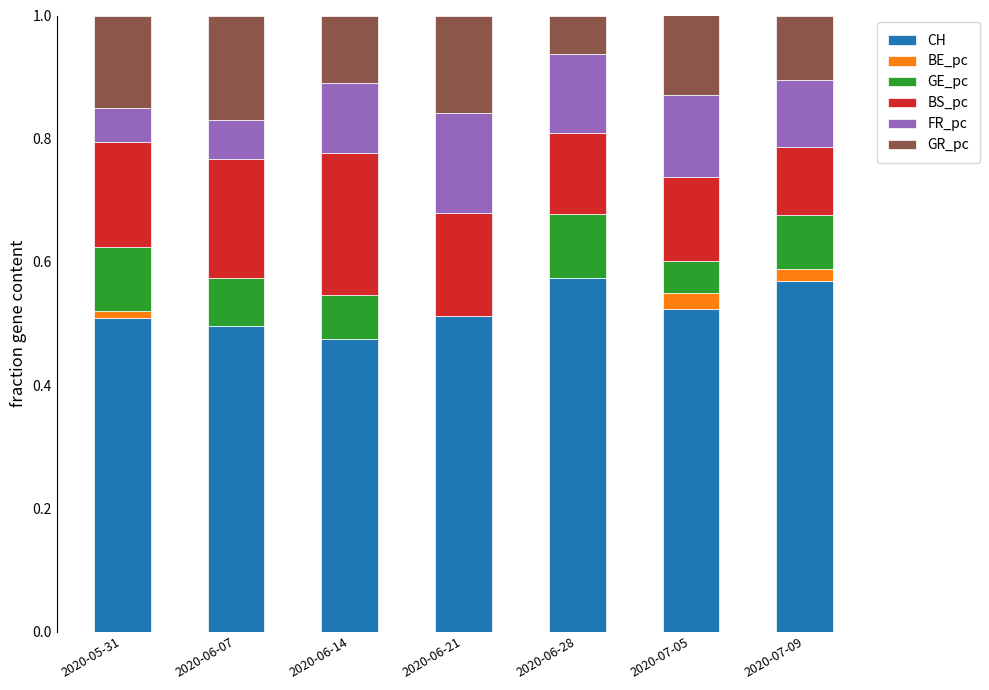

The value of CH at 2020-07-05 is 0.5. True or false?

True